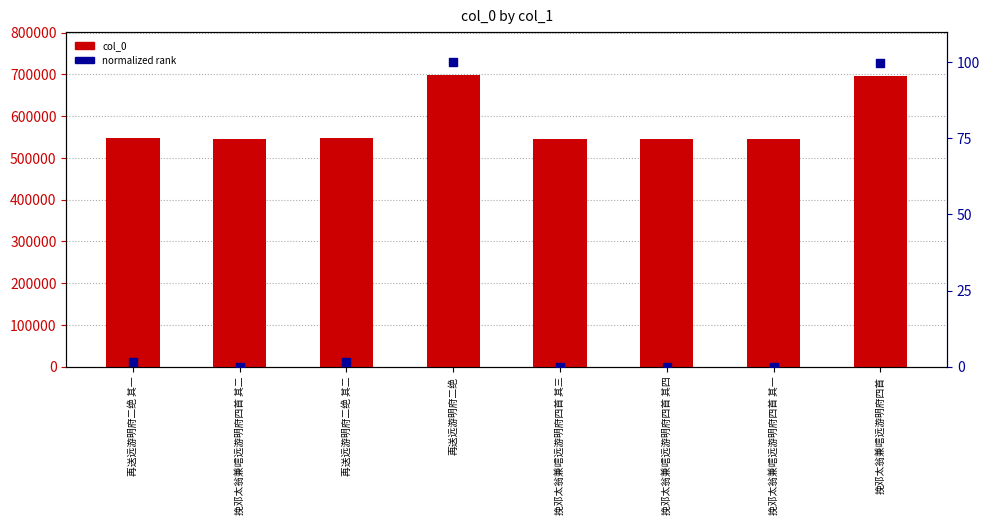

Which series has the largest total across all categories?

col_0